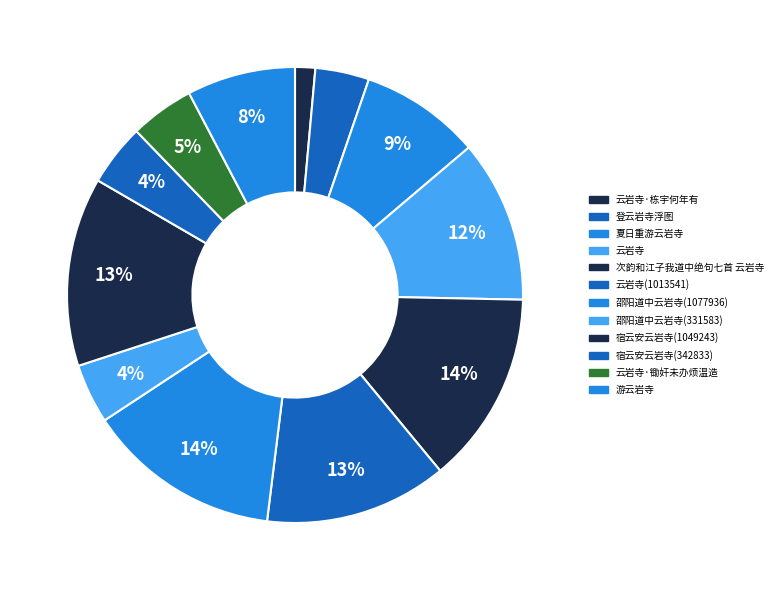

The 宿云安云岩寺(1049243) slice represents 13% of the pie. True or false?

True